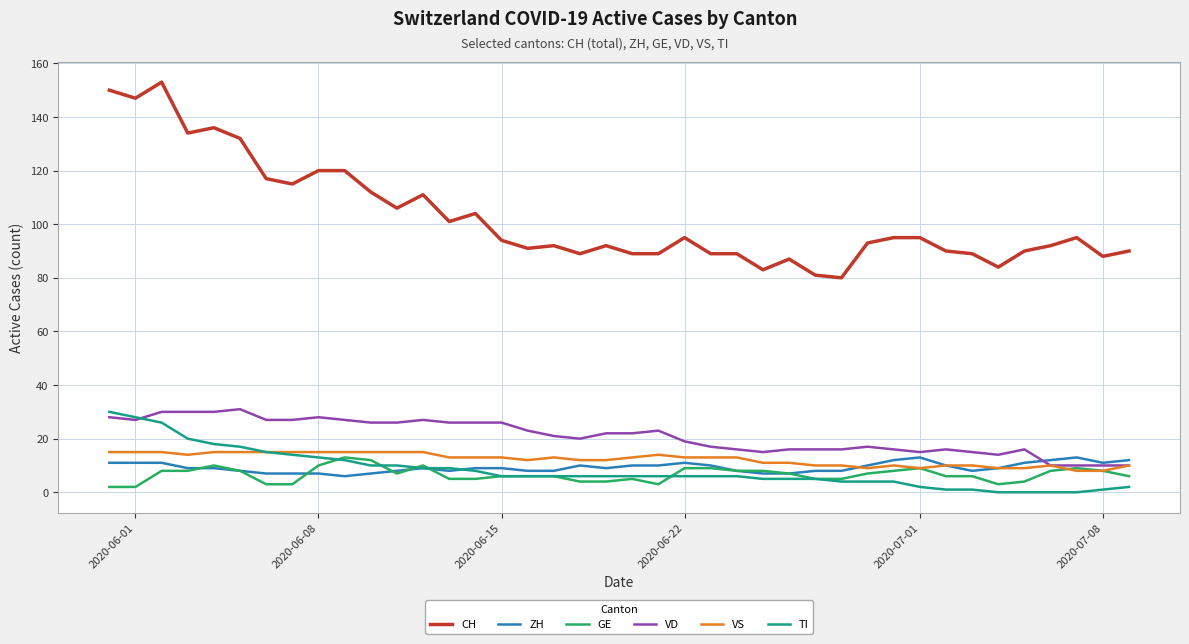

What is the lowest value of the CH series?

80